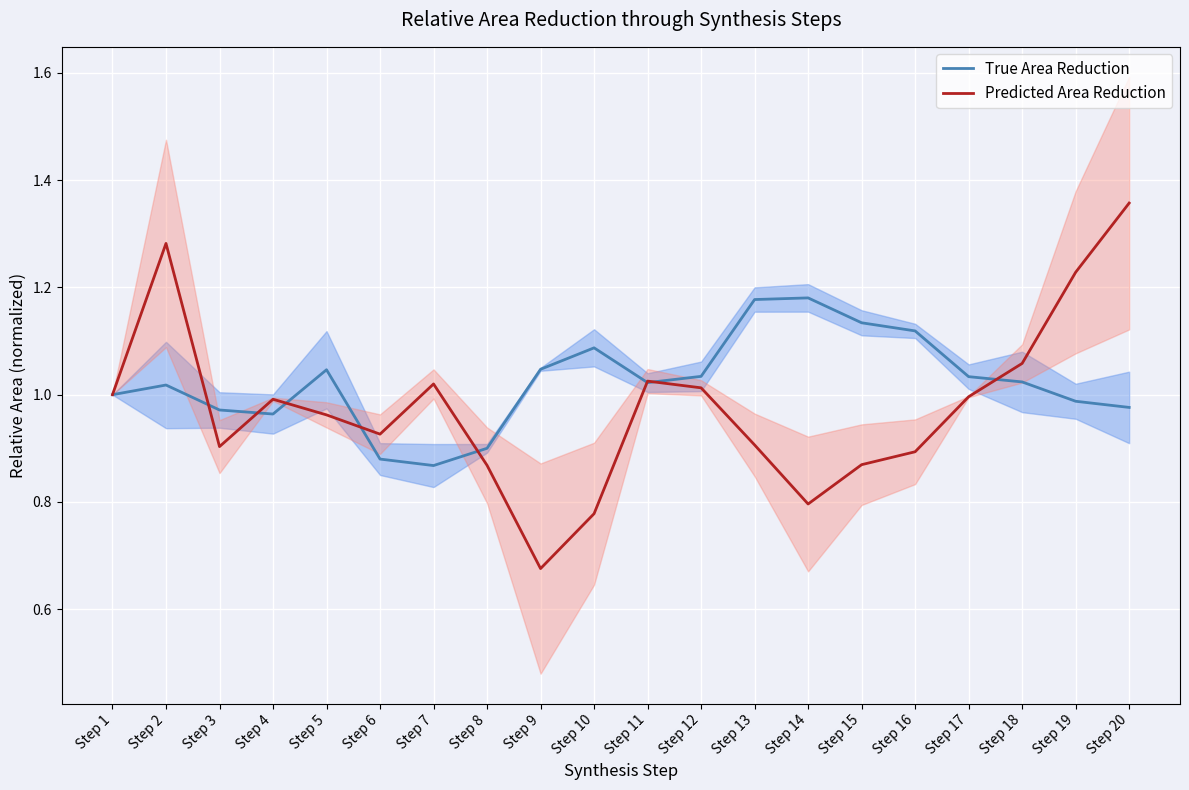

What is the value of the Predicted Area Reduction point at the 9th from the left?

0.7